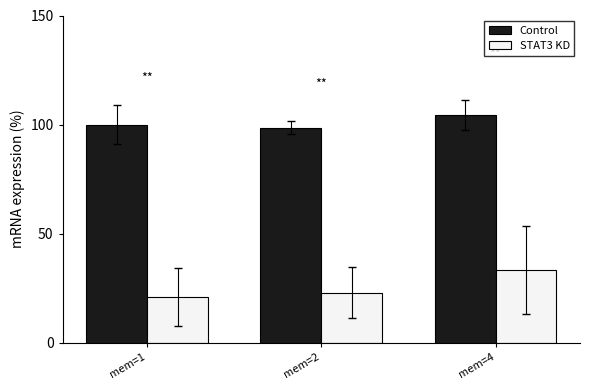

What is the value of the STAT3 KD bar at the 2nd from the left?

22.9